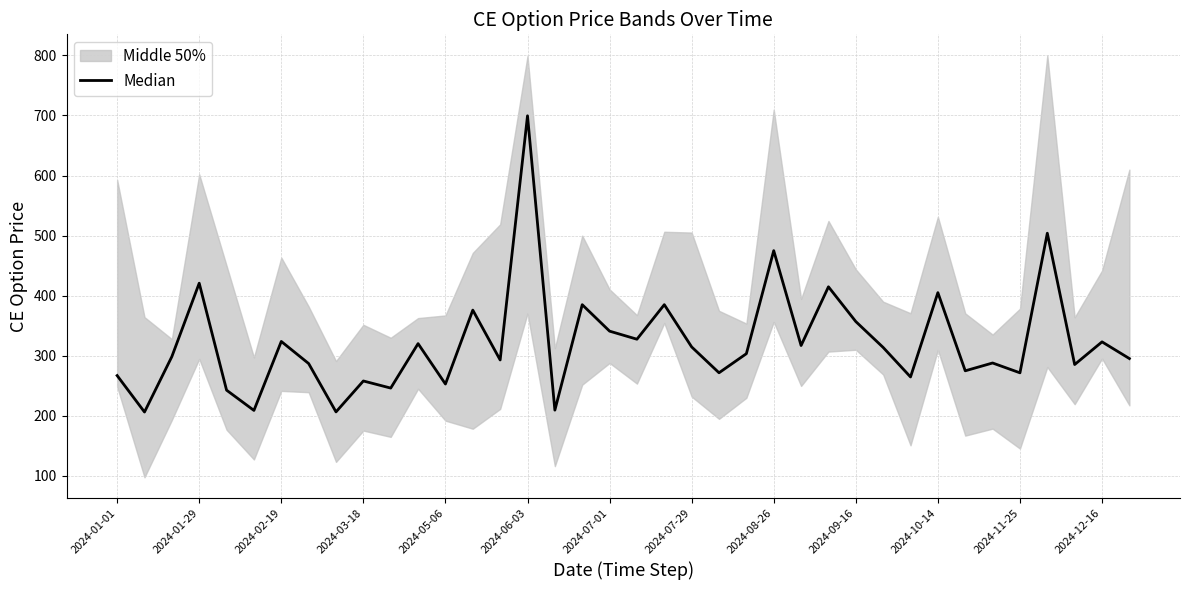

How many lines are shown in the chart?

1